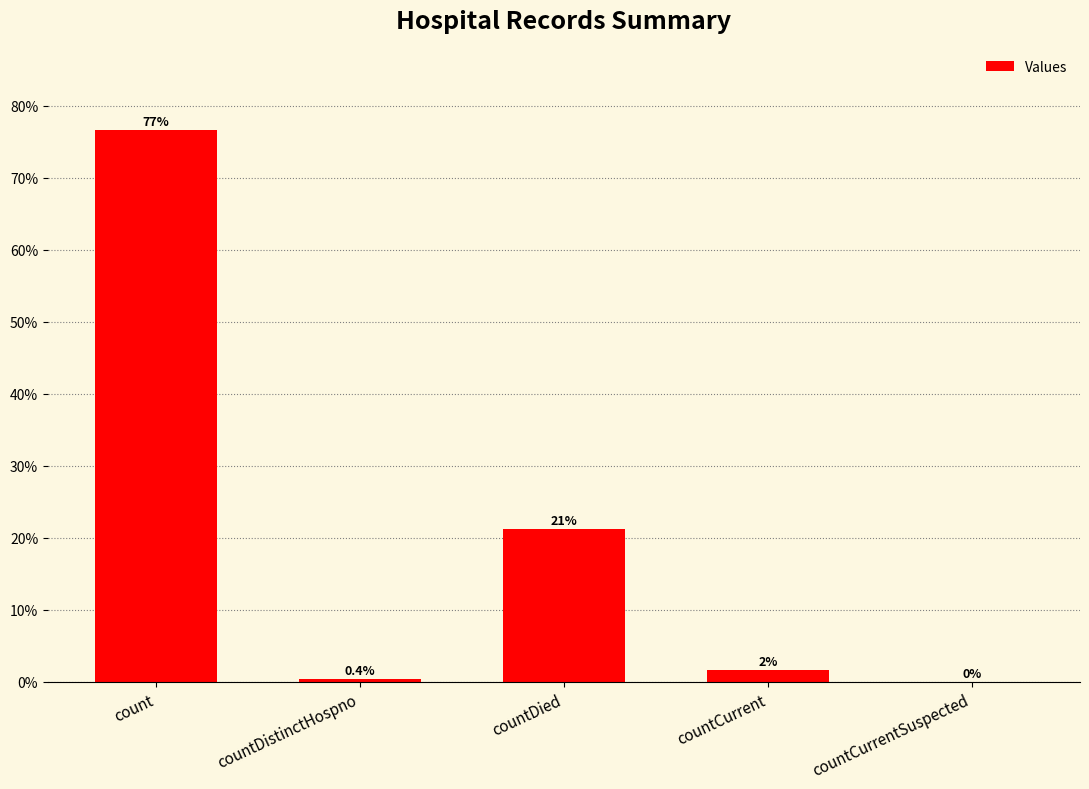

What is the maximum value shown in the chart?

76.6